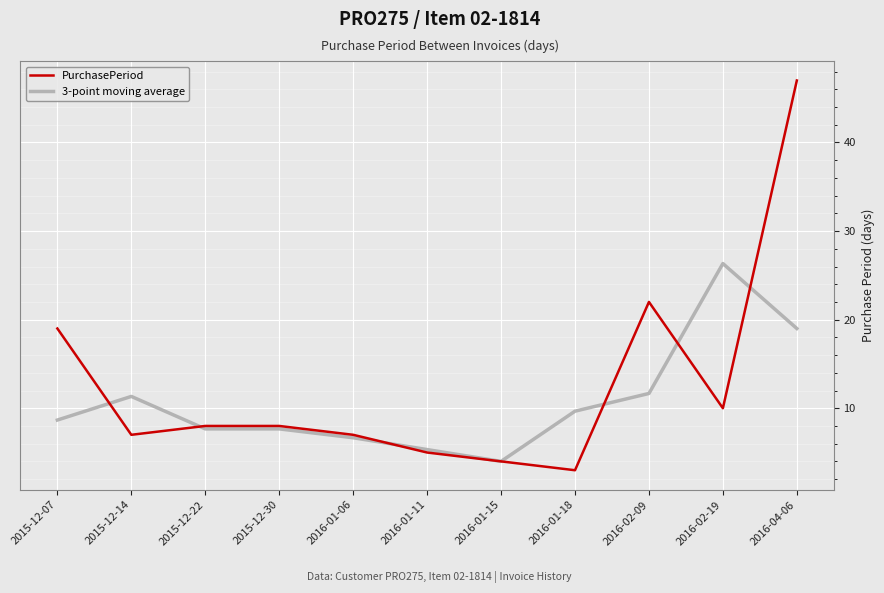

What is the approximate value of PurchasePeriod at 2016-02-19?

10.0